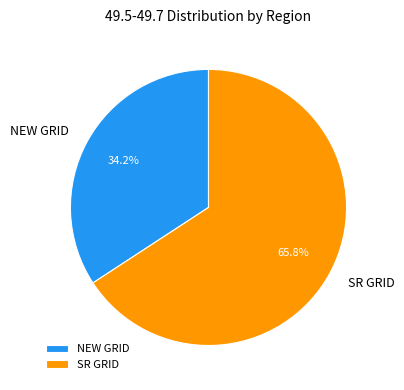

Which category has the smallest portion of the pie?

NEW GRID